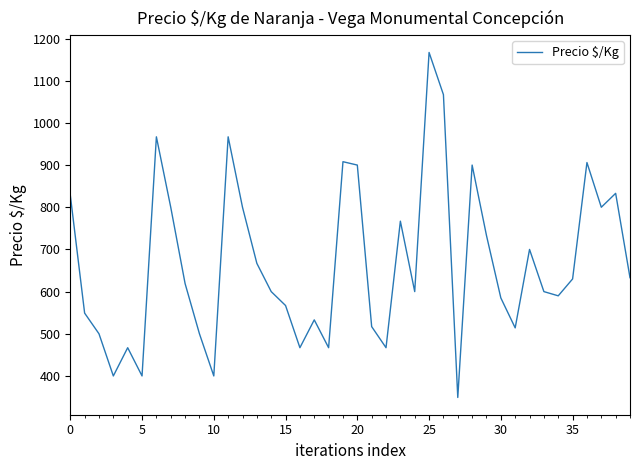

What is the greatest value displayed?

1167